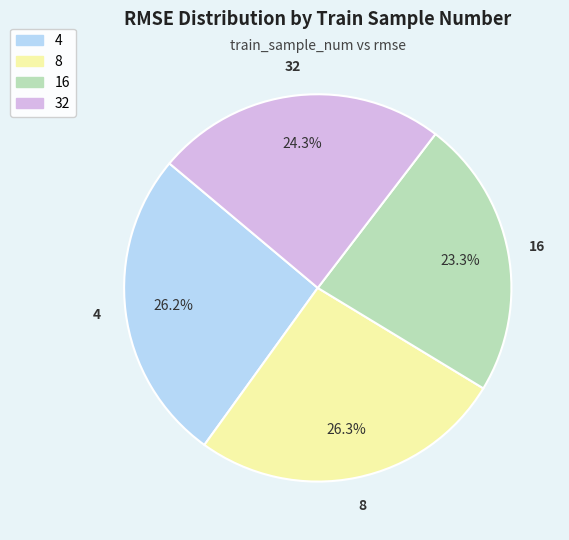

The 4 slice represents 13% of the pie. True or false?

False